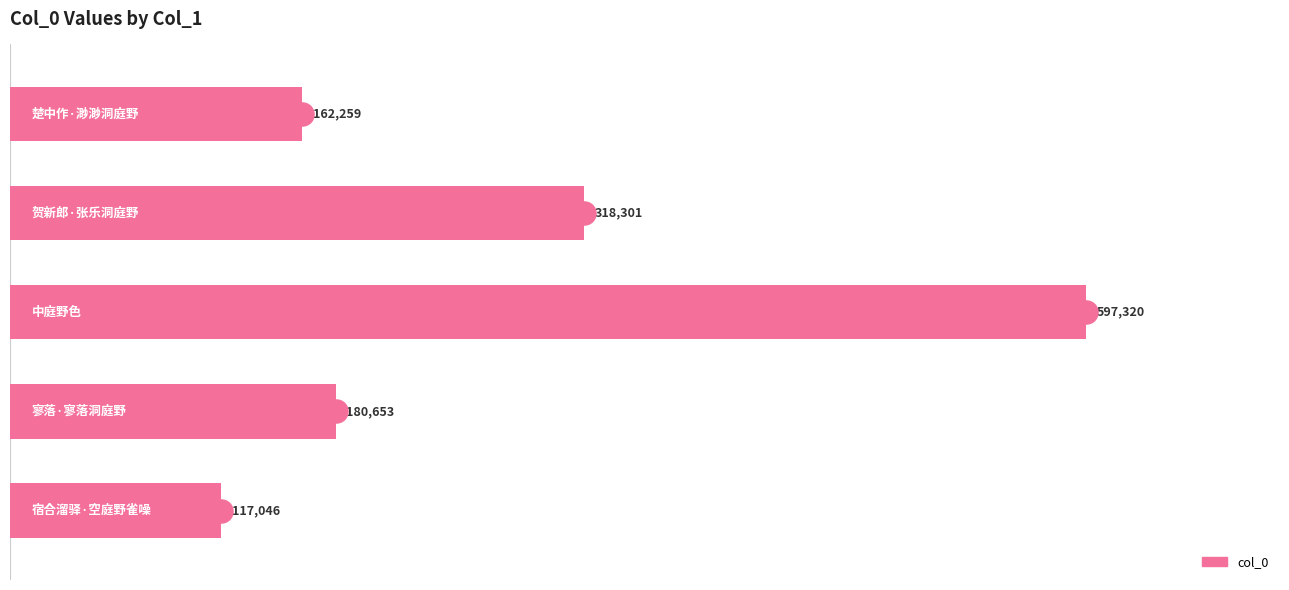

What is the maximum value shown in the chart?

597320